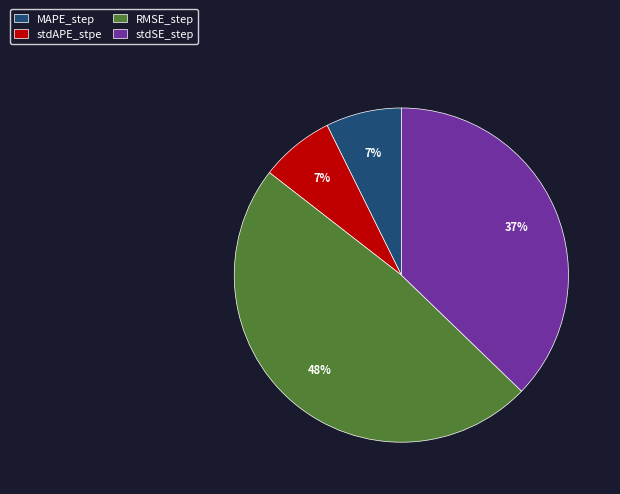

What is the largest slice in the pie chart?

RMSE_step